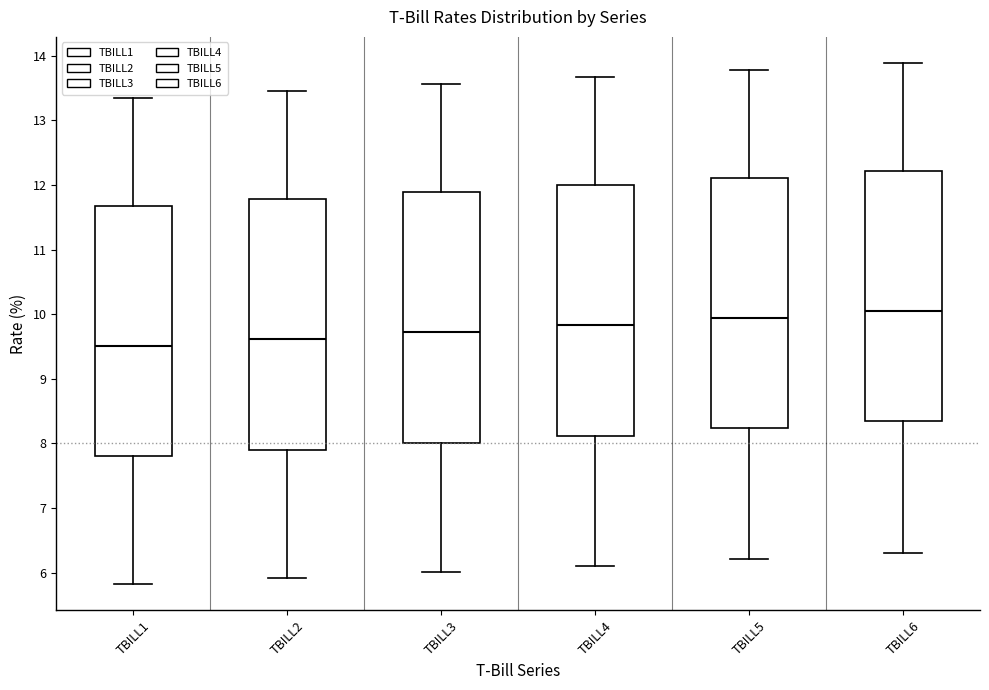

Which box has the lowest median line?

TBILL1